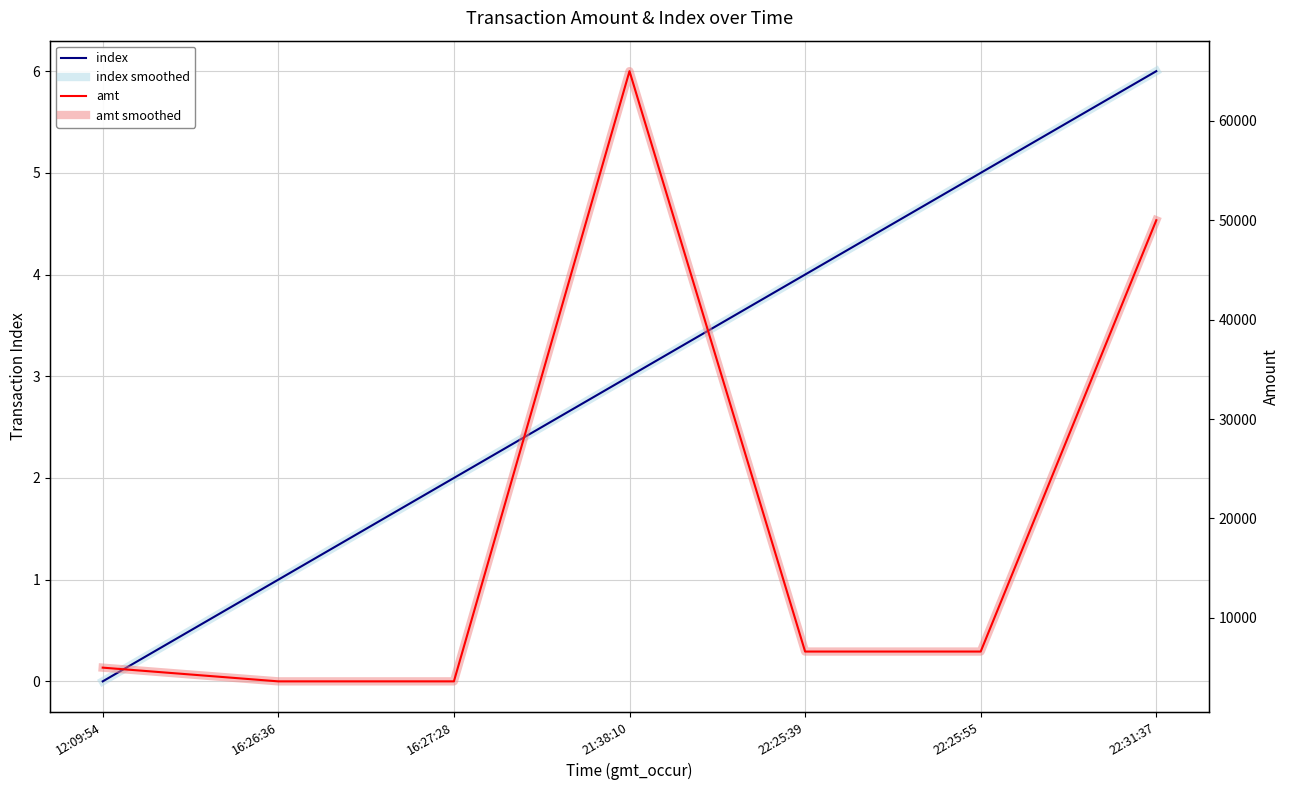

How many lines are shown in the chart?

4